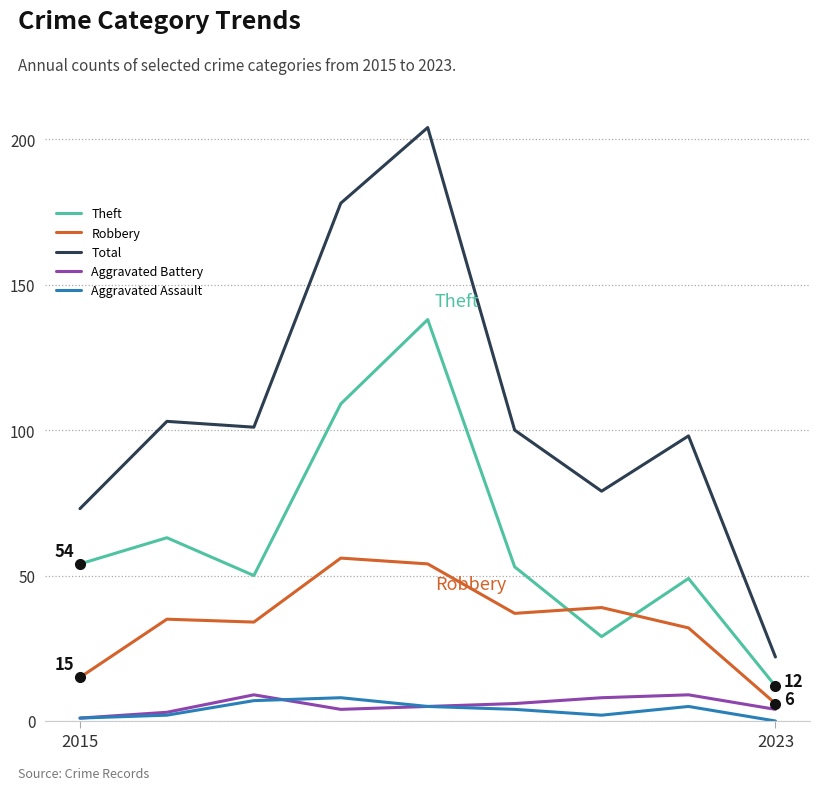

What is the minimum value for Robbery?

6